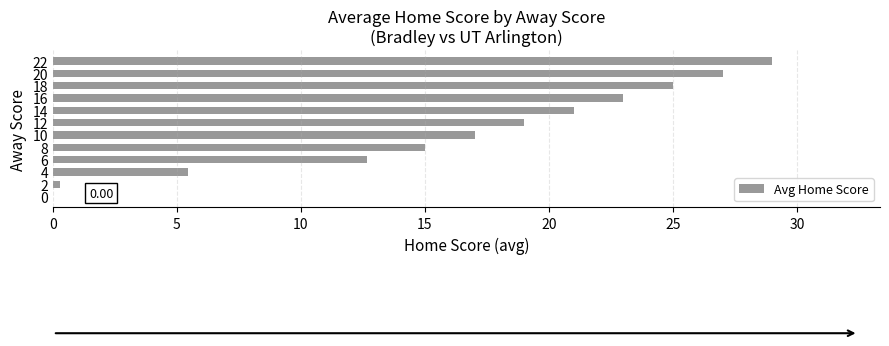

Which has a higher value, 10 or 16?

16